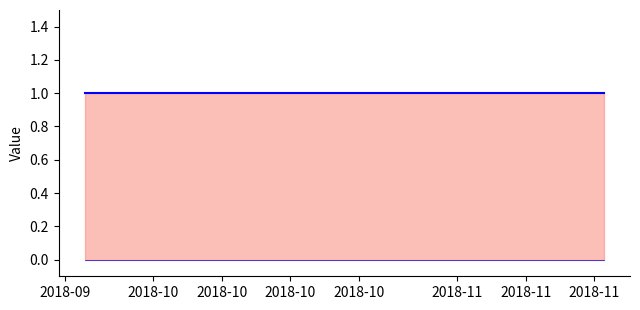

At how many categories does at least one series exceed 0?

40